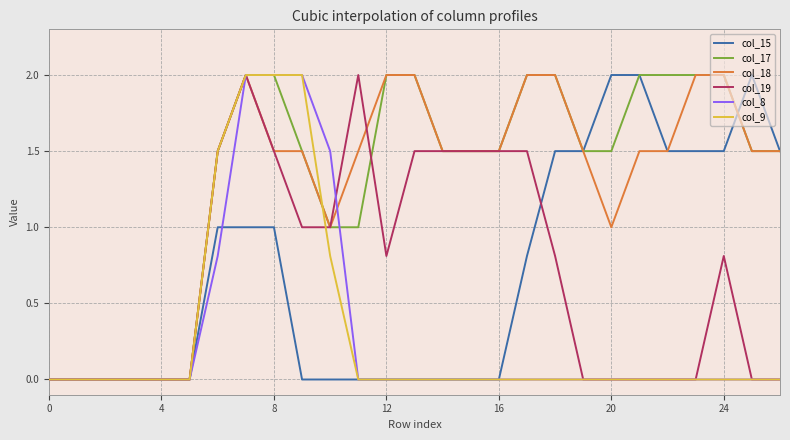

Does the chart have visible grid lines?

Yes